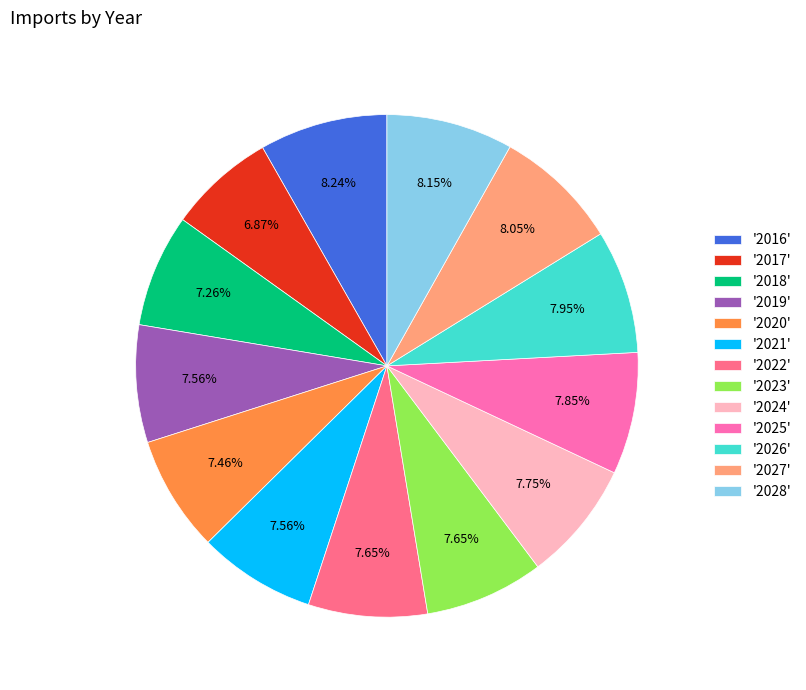

Do '2021' and '2016' together represent more than half of the pie?

No